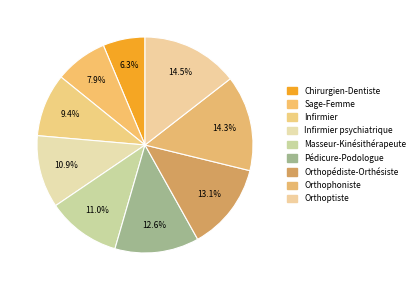

Which category has the biggest portion of the pie?

Orthoptiste